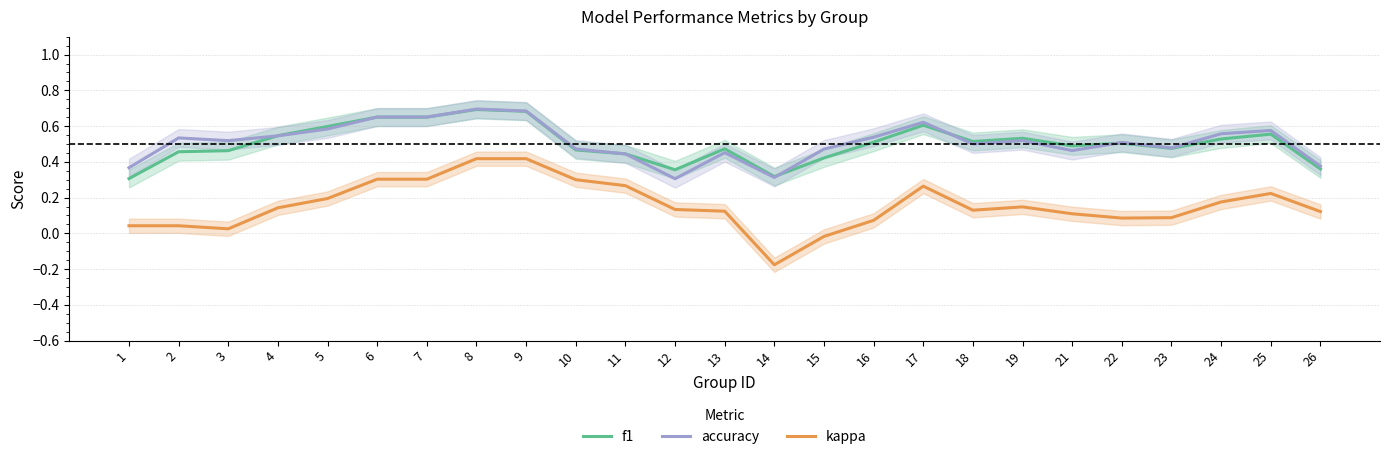

Reading left to right, what are all the values shown in this chart?

f1: 0.3	0.5	0.5	0.5	0.6	0.7	0.7	0.7	0.7	0.5	0.4	0.4	0.5	0.3	0.4	0.5	0.6	0.5	0.5	0.5	0.5	0.5	0.5	0.6	0.4
accuracy: 0.4	0.5	0.5	0.5	0.6	0.7	0.7	0.7	0.7	0.5	0.4	0.3	0.5	0.3	0.5	0.5	0.6	0.5	0.5	0.5	0.5	0.5	0.6	0.6	0.4
kappa: 0.0	0.0	0.0	0.1	0.2	0.3	0.3	0.4	0.4	0.3	0.3	0.1	0.1	-0.2	-0.0	0.1	0.3	0.1	0.1	0.1	0.1	0.1	0.2	0.2	0.1